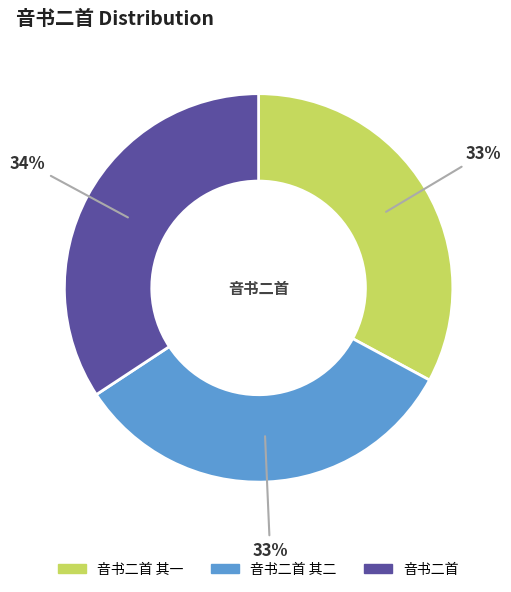

Is the sum of 音书二首 其二 and 音书二首 其一 greater than half?

Yes